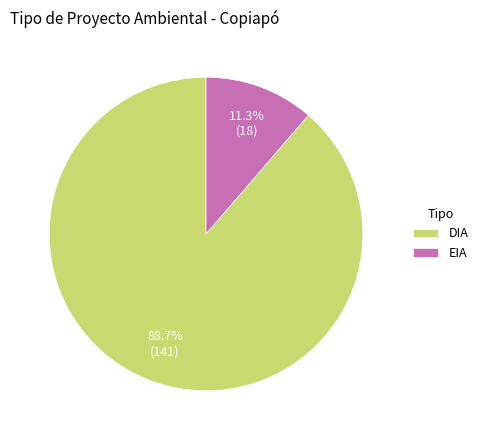

How much of the chart is everything except DIA?

11.3%